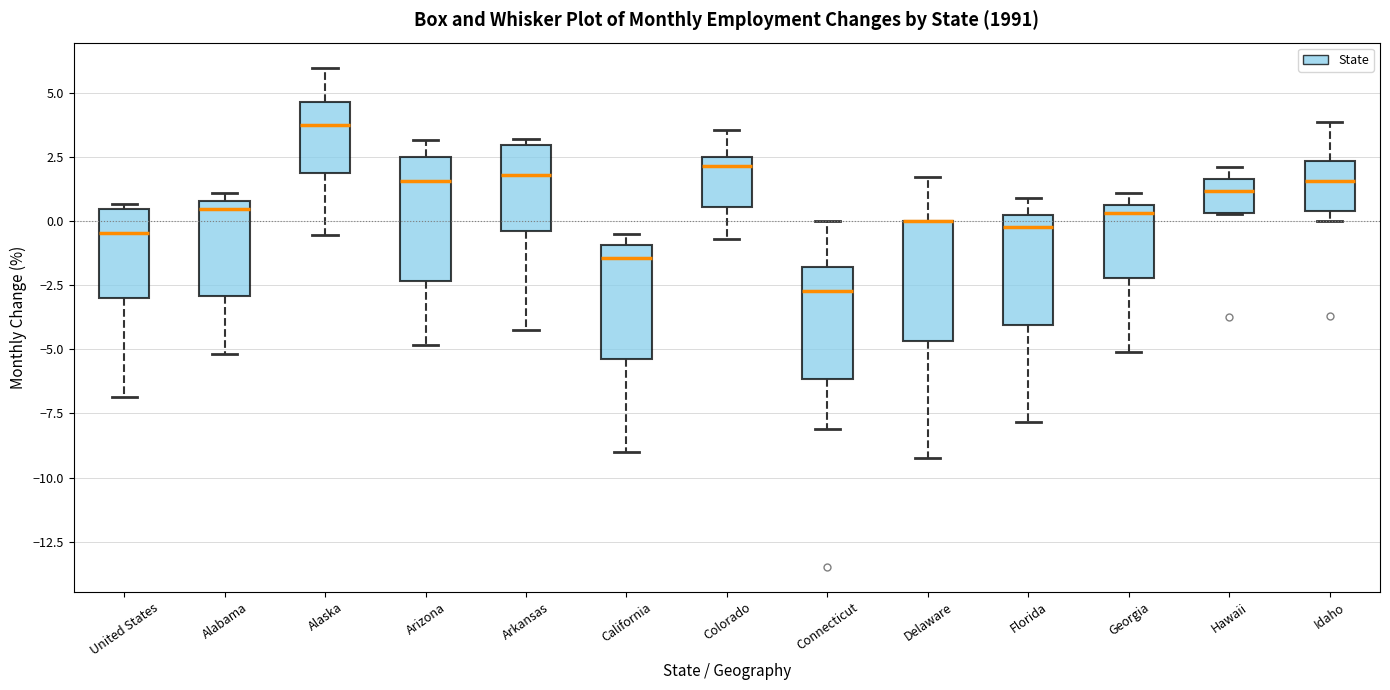

Where is the lower edge of the box for Delaware on the y-axis? The values are not printed on the chart, so give them approximately, as read against the axis.

-4.5